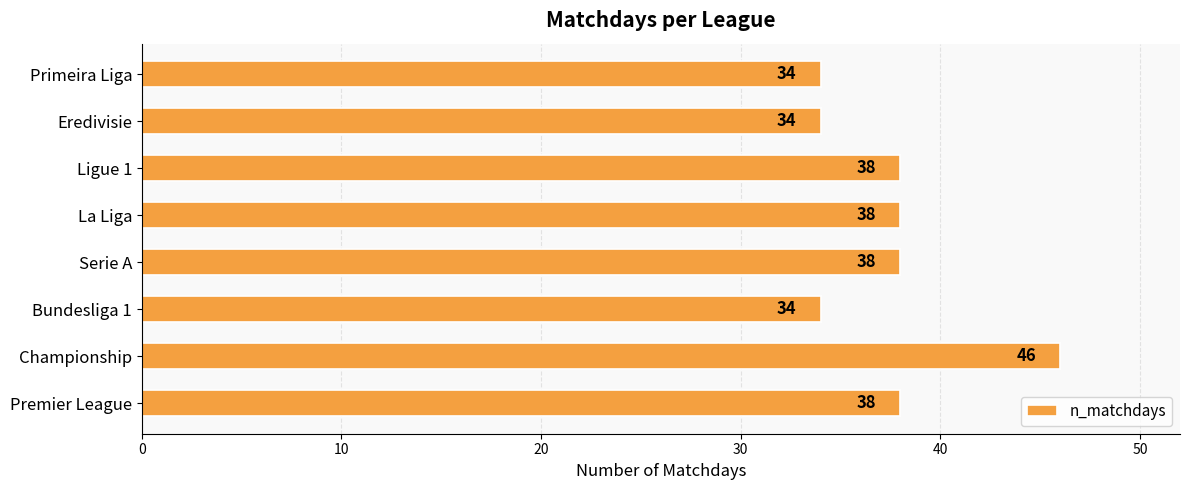

What is the sum of all values?

300